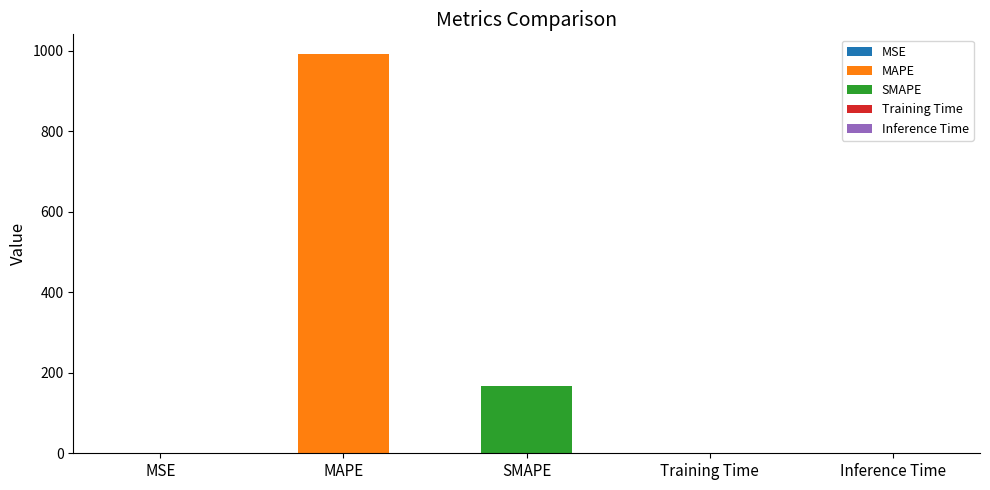

Is it true that the value at MAPE is 991.4?

True